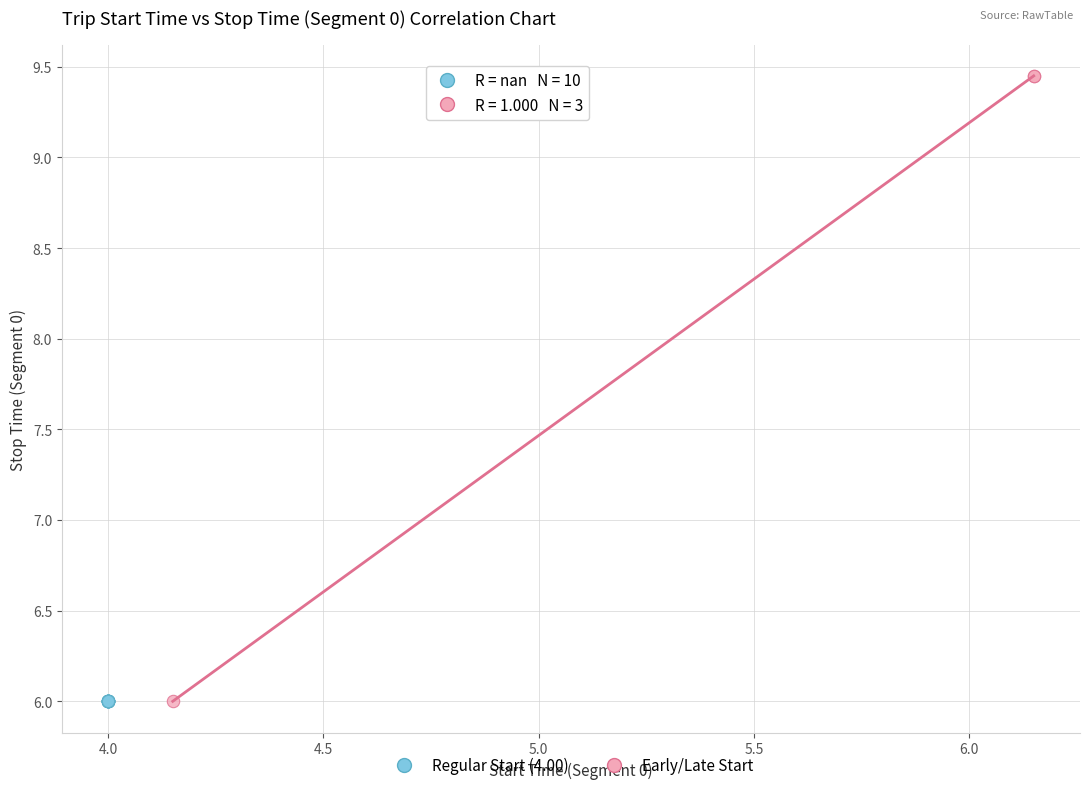

Which series contains the highest Y value?

Early/Late Start